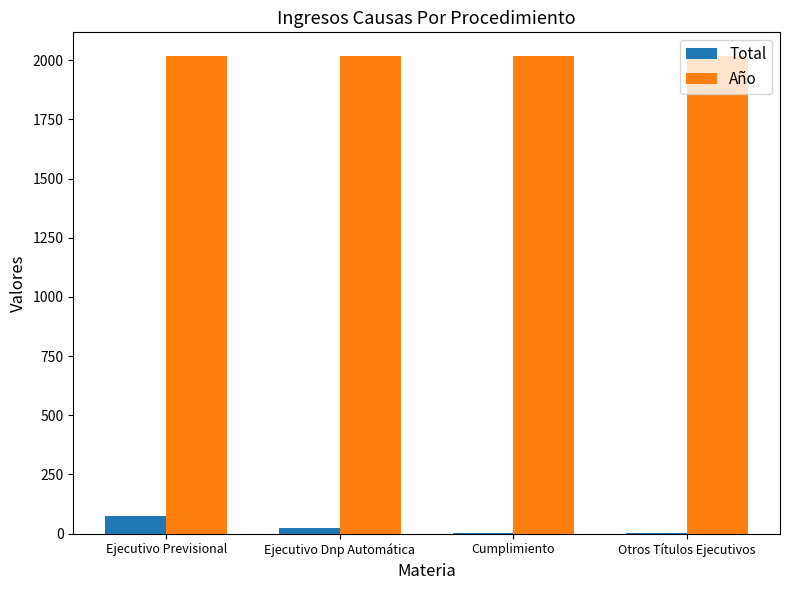

Is it true that Año equals 527 at Ejecutivo Dnp Automática?

False